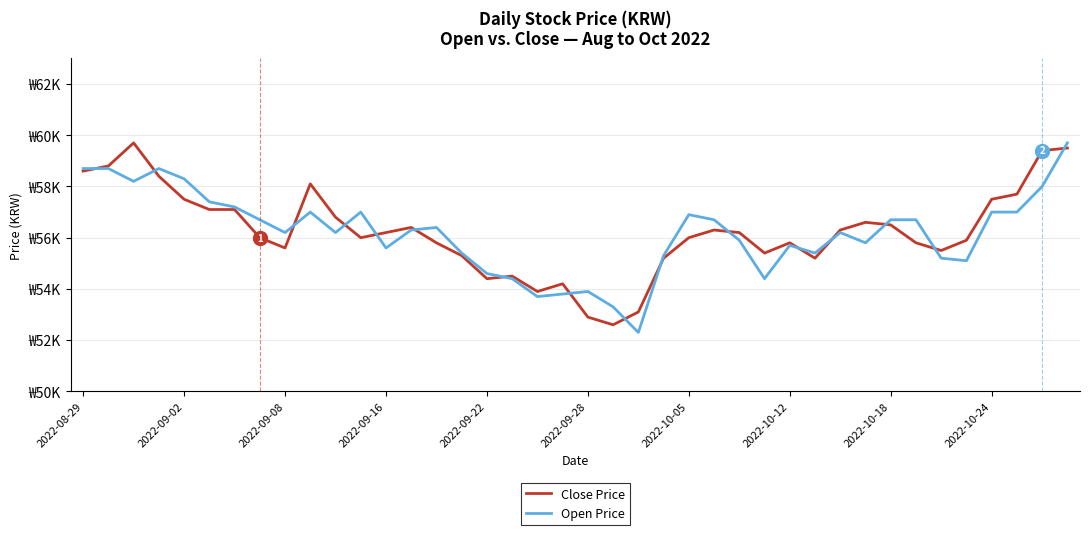

Is this an area chart (filled region under the line)?

No